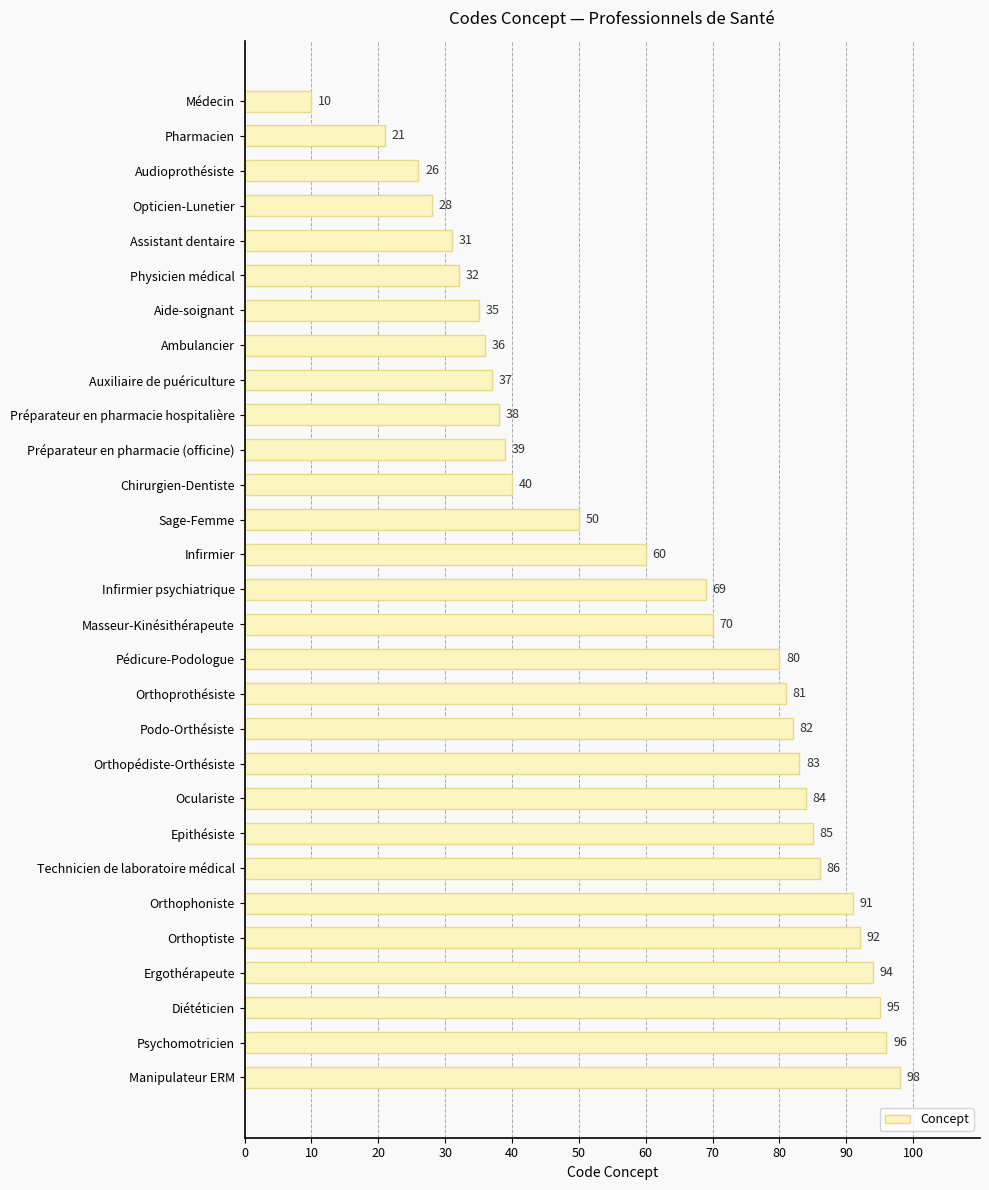

Where is the data nearest to the value 54?

Sage-Femme